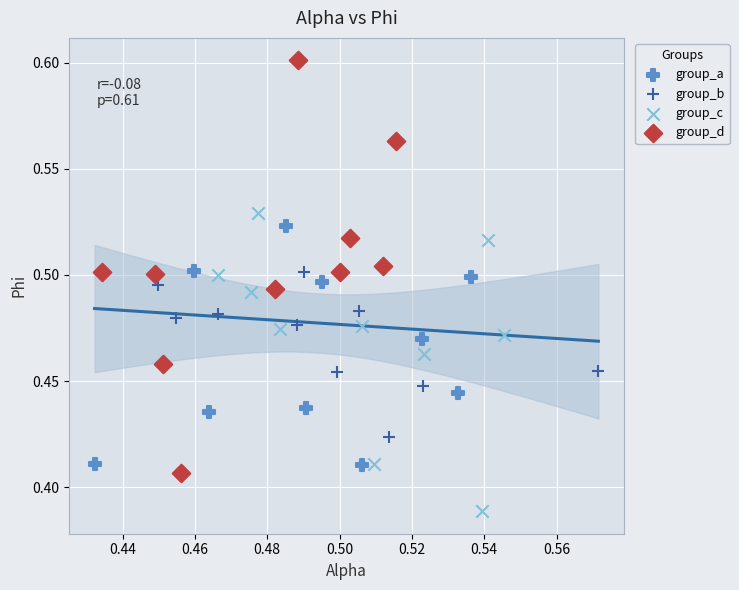

What are all the series names shown in the legend?

group_a, group_b, group_c, group_d